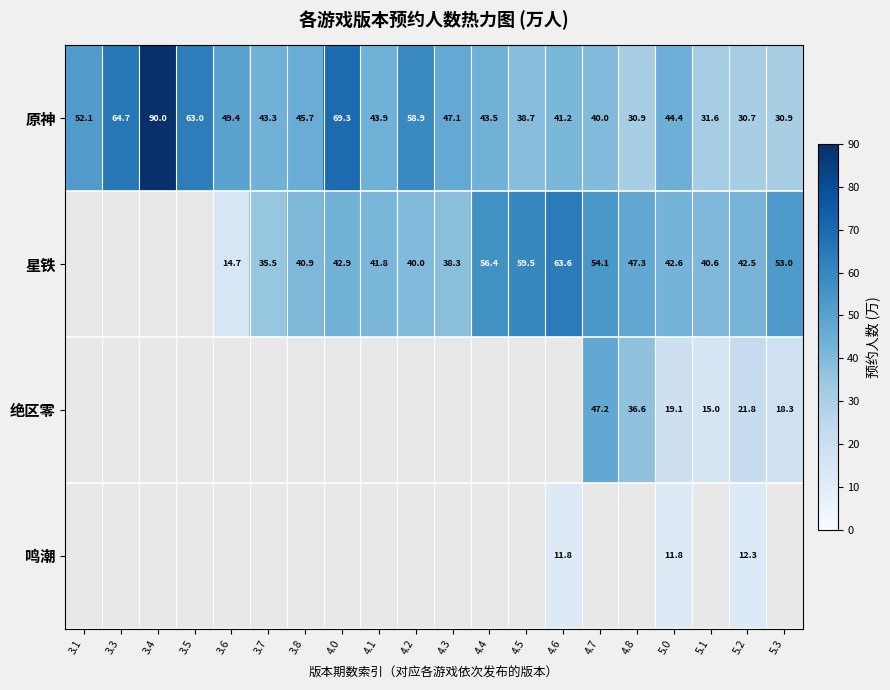

At which label does 原神 reach its minimum?

5.2